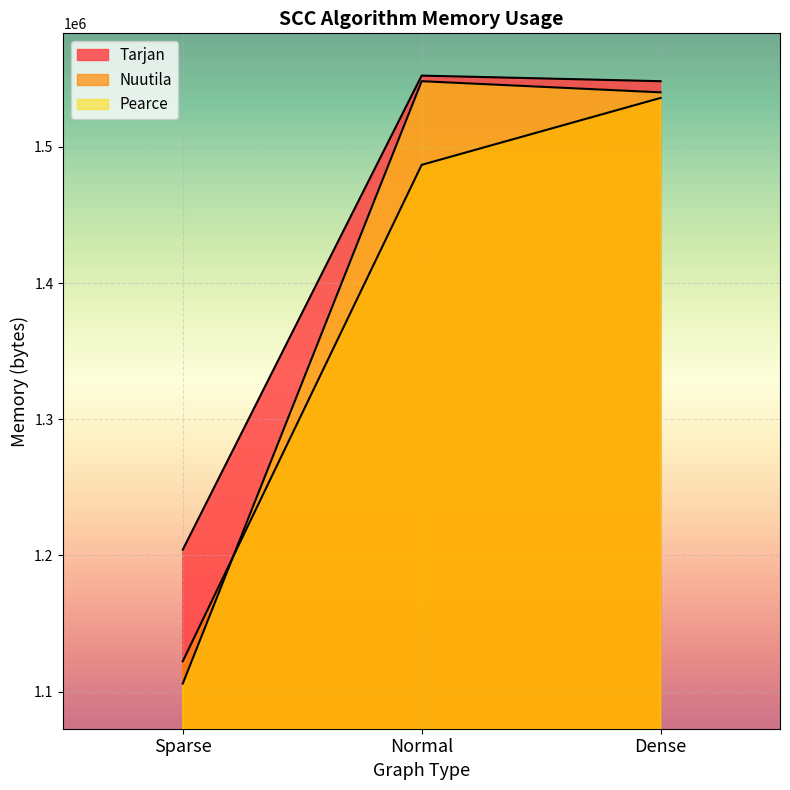

What is the maximum value for Tarjan?

1552384